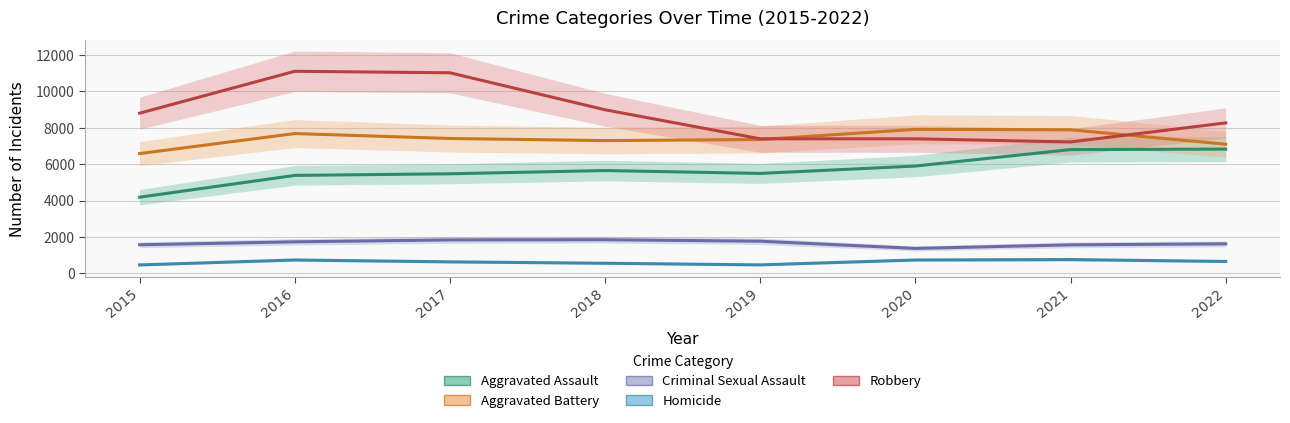

What is the sum of all Criminal Sexual Assault values?

13366